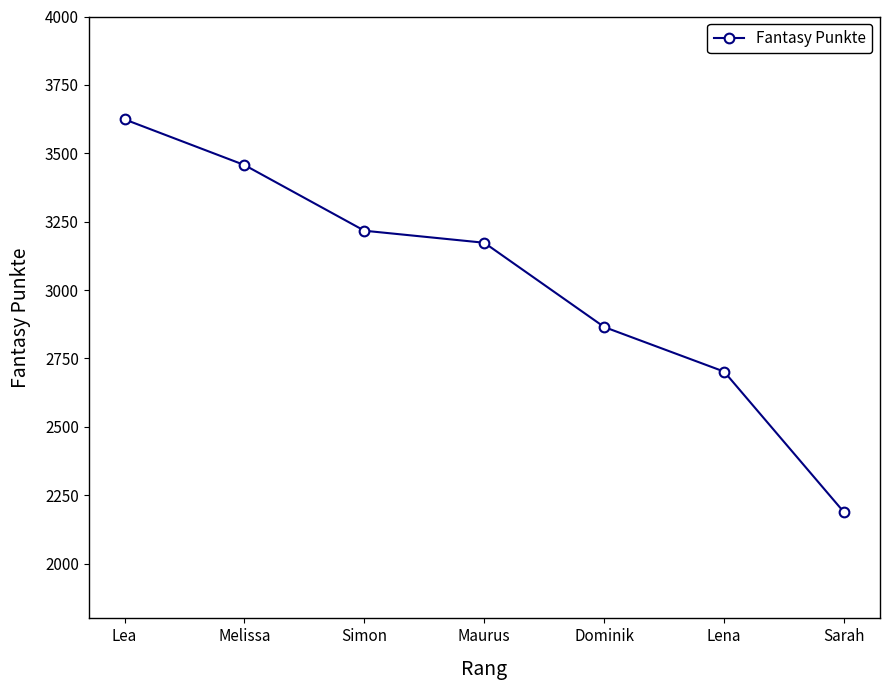

What position from the right is Dominik?

3